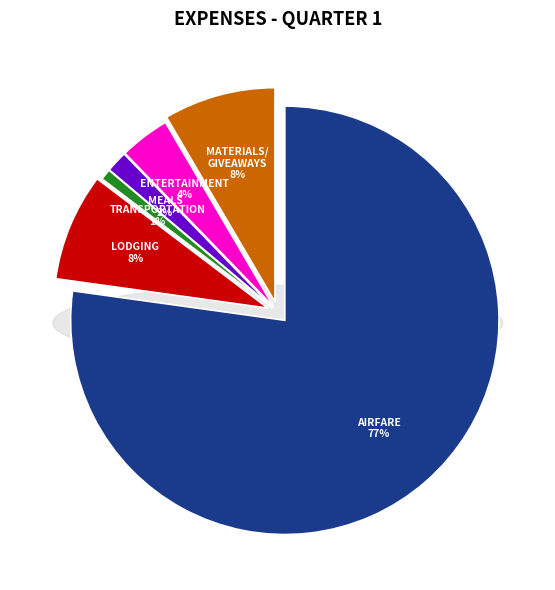

Is there any slice that represents more than half of the pie?

Yes